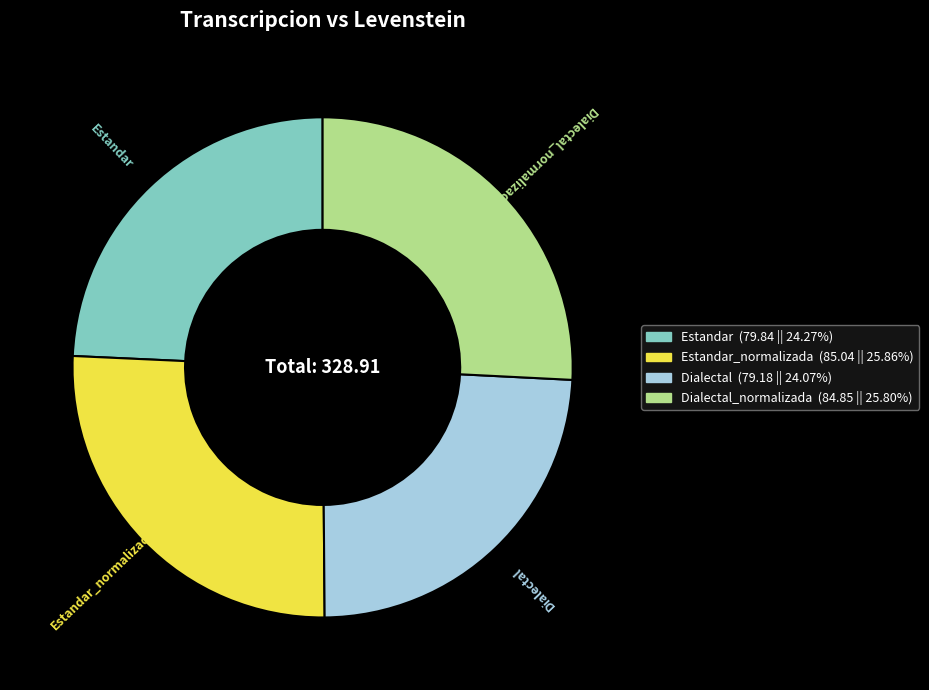

Is there a majority slice in this chart?

No